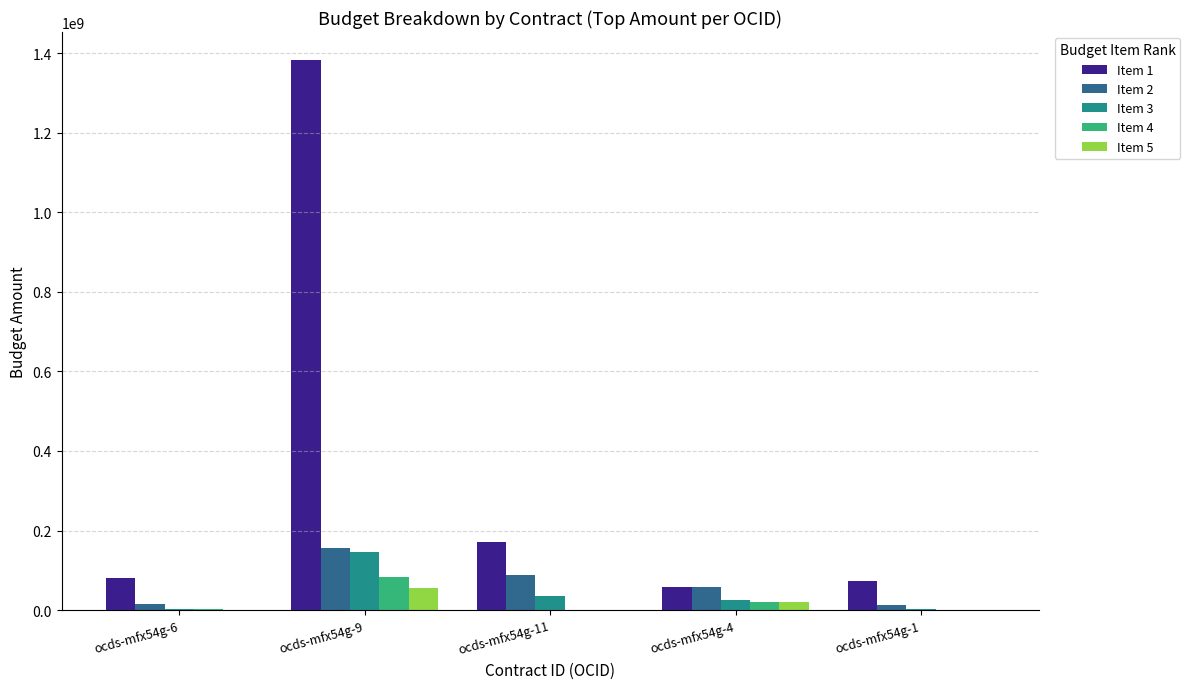

Which series has the largest total across all categories?

Item 1